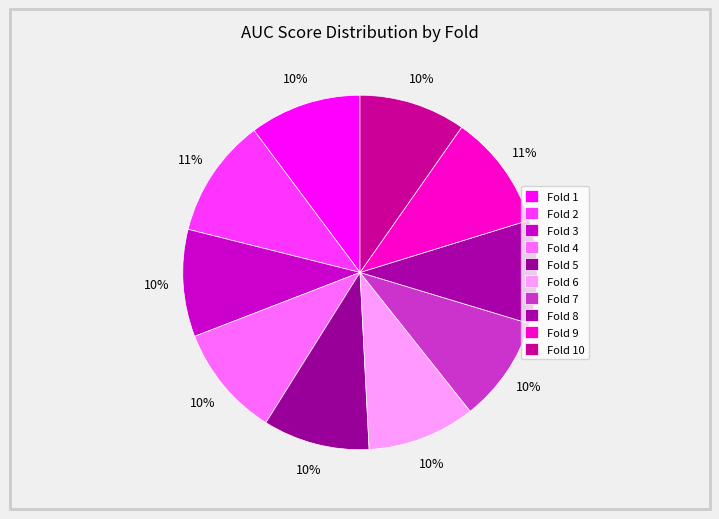

To the nearest percent, what is the combined percentage of Fold 8 and Fold 5?

19%